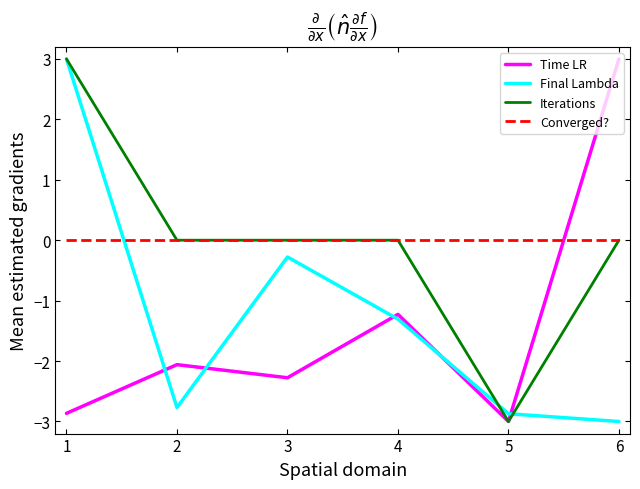

The value of Converged? at 3 is 0.0. True or false?

True